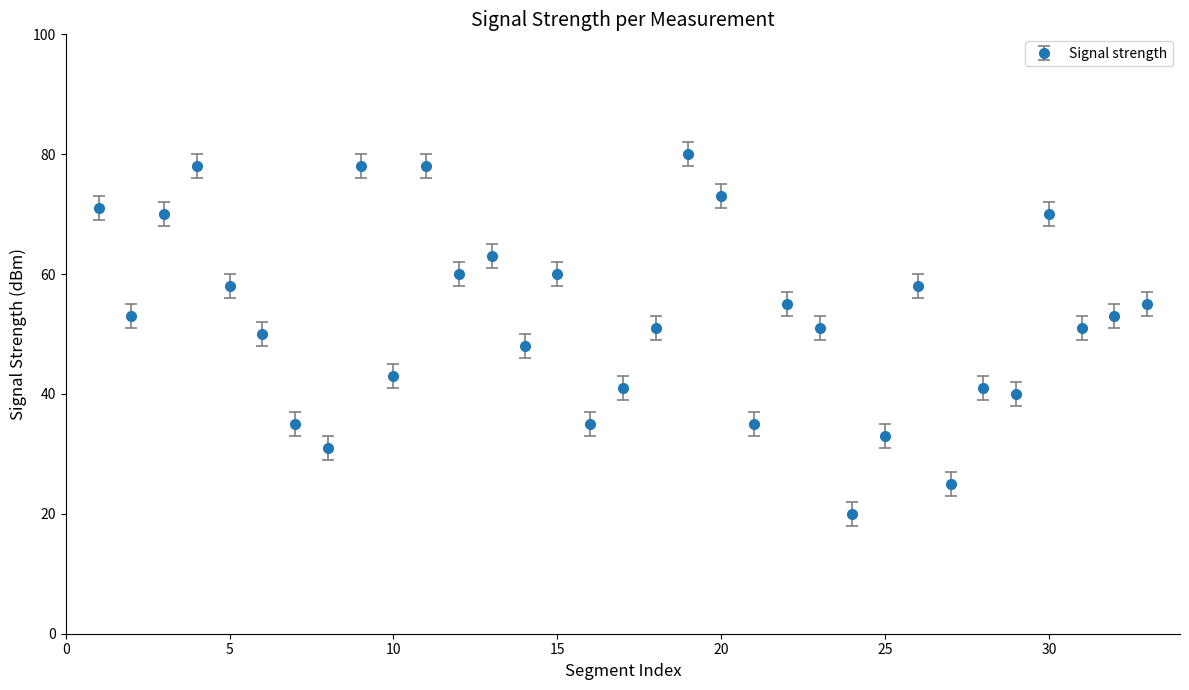

What is the sum of all values?

1743